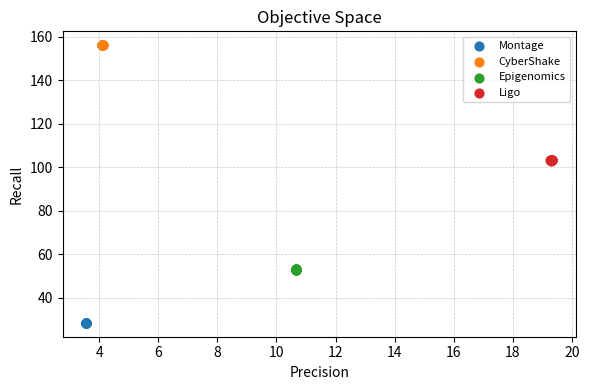

Which series contains the highest Y value?

CyberShake